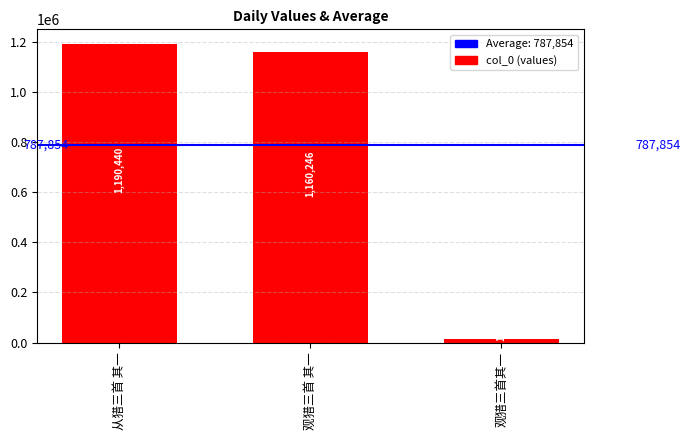

What is the approximate value at 从猎三首 其一, to the nearest 50?

1190450